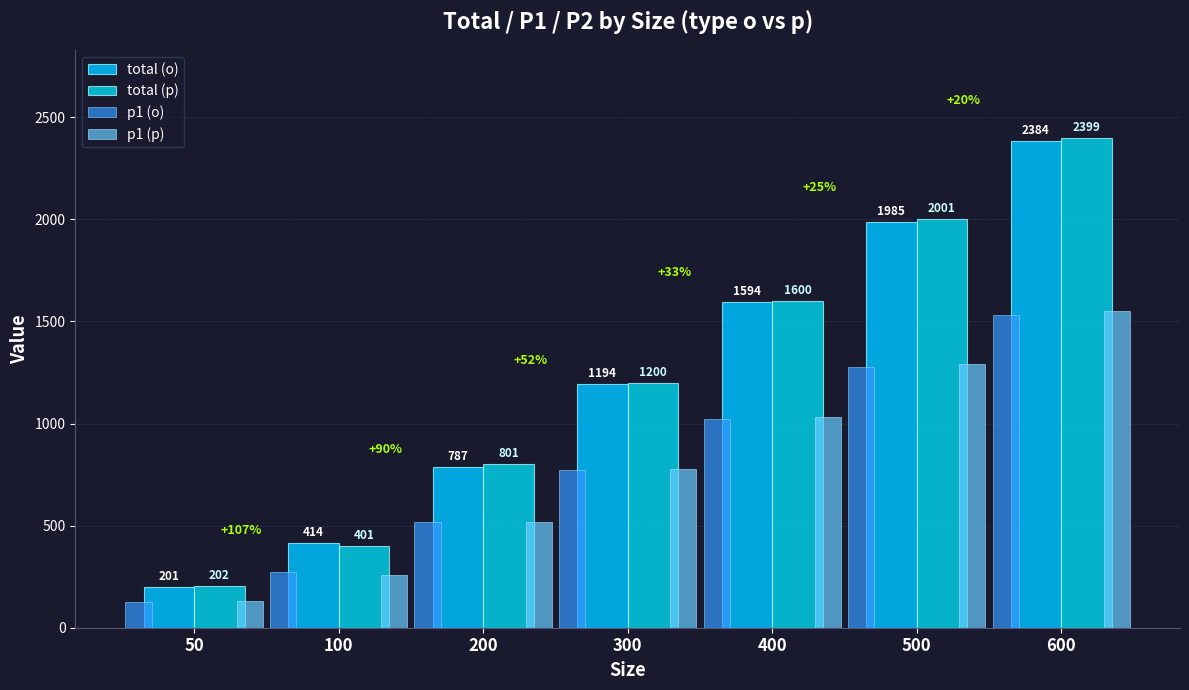

Which category has the highest value in the p1 (o) series?

600